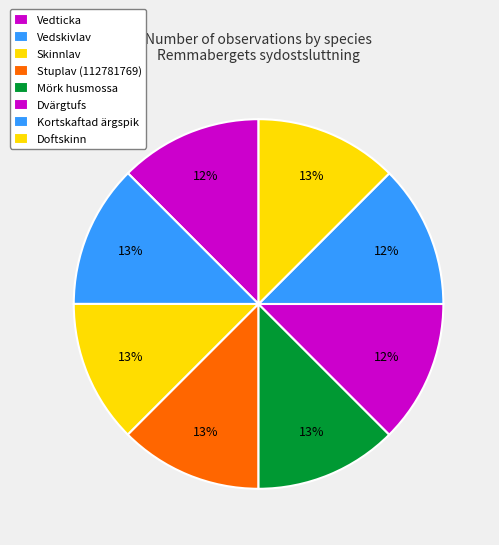

How many slices are in this pie chart?

8